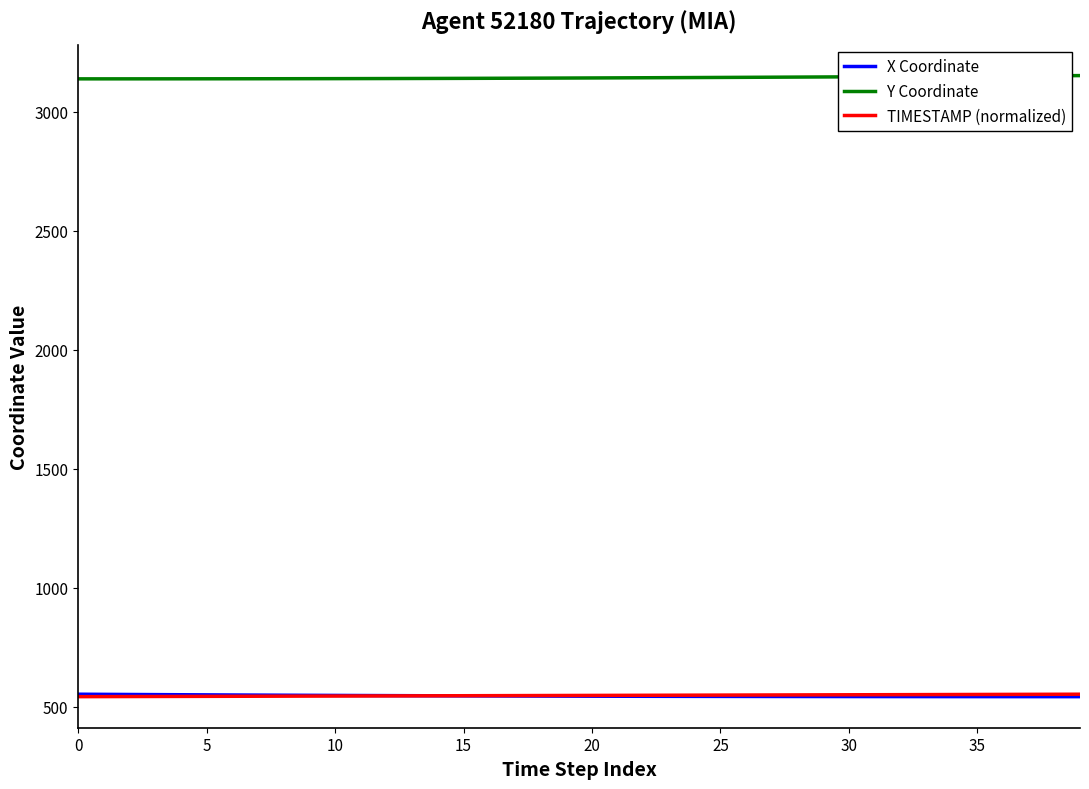

True or false: Y Coordinate and TIMESTAMP (normalized) intersect in this chart.

False